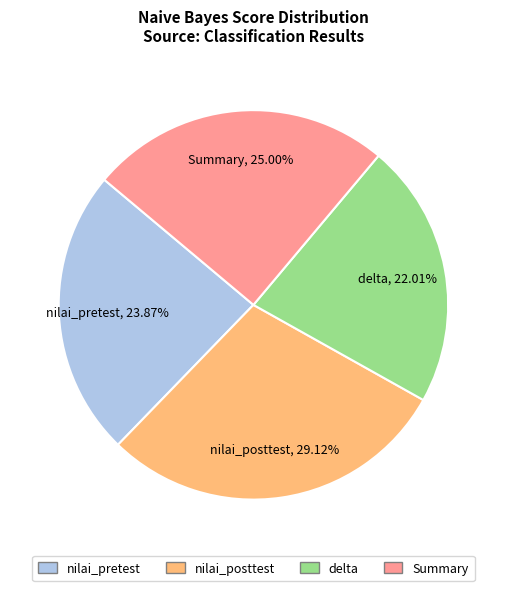

Rank the categories by value from lowest to highest.

delta, nilai_pretest, Summary, nilai_posttest